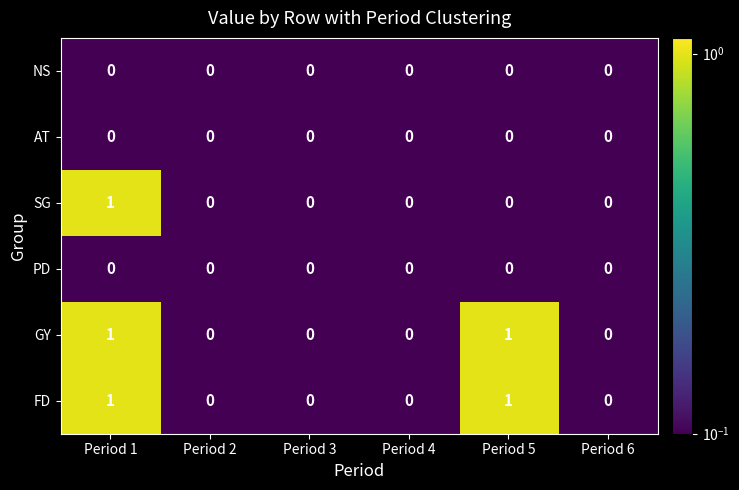

What is the total value across all series at Period 5?

2